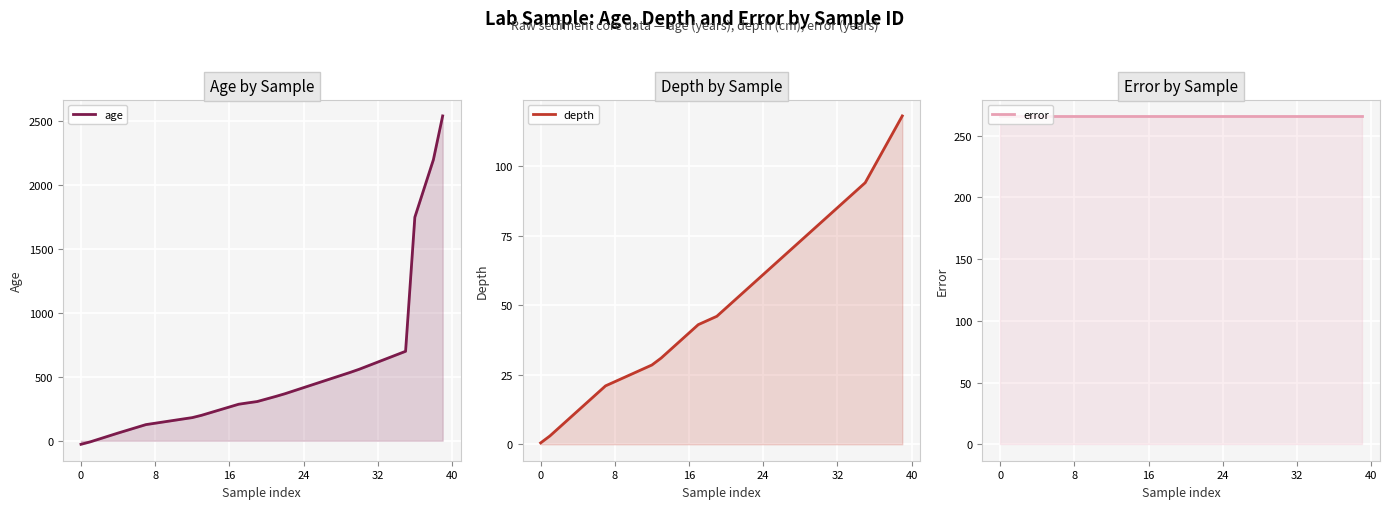

What are all the series names shown in the legend?

age, depth, error